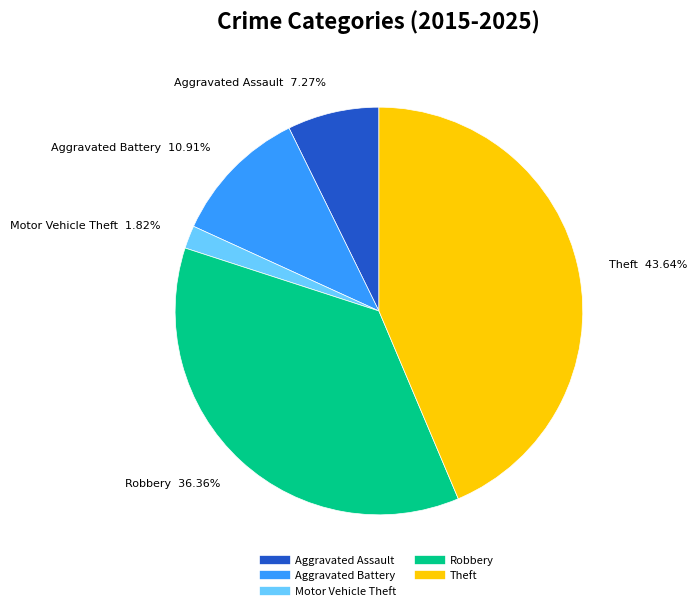

To the nearest percent, what is the difference between the Robbery and Motor Vehicle Theft slice percentages?

35%